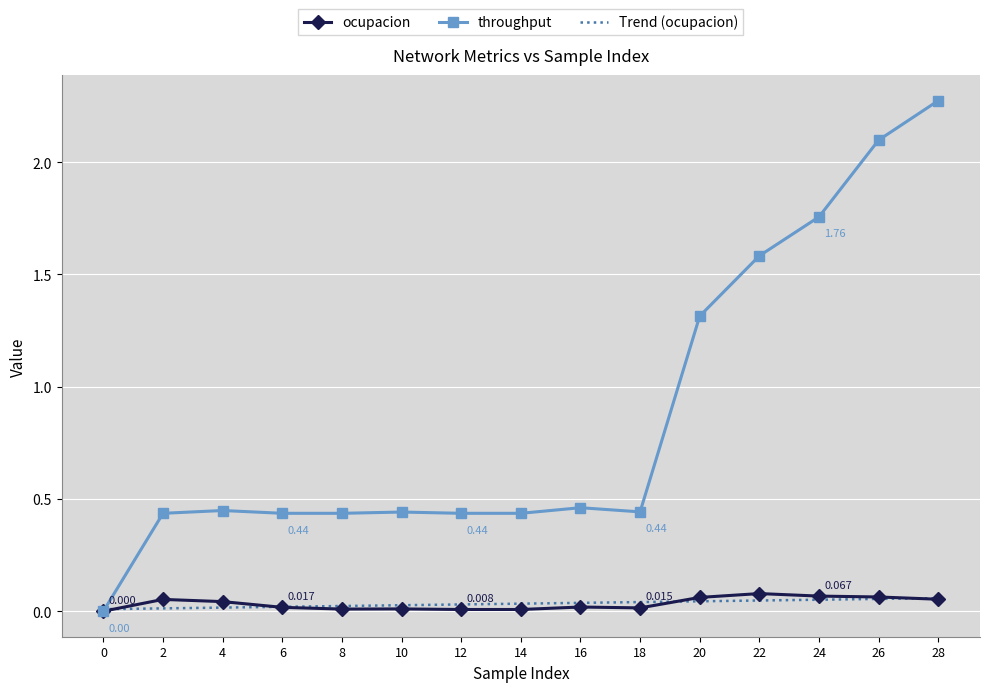

Which series has the largest total across all categories?

throughput